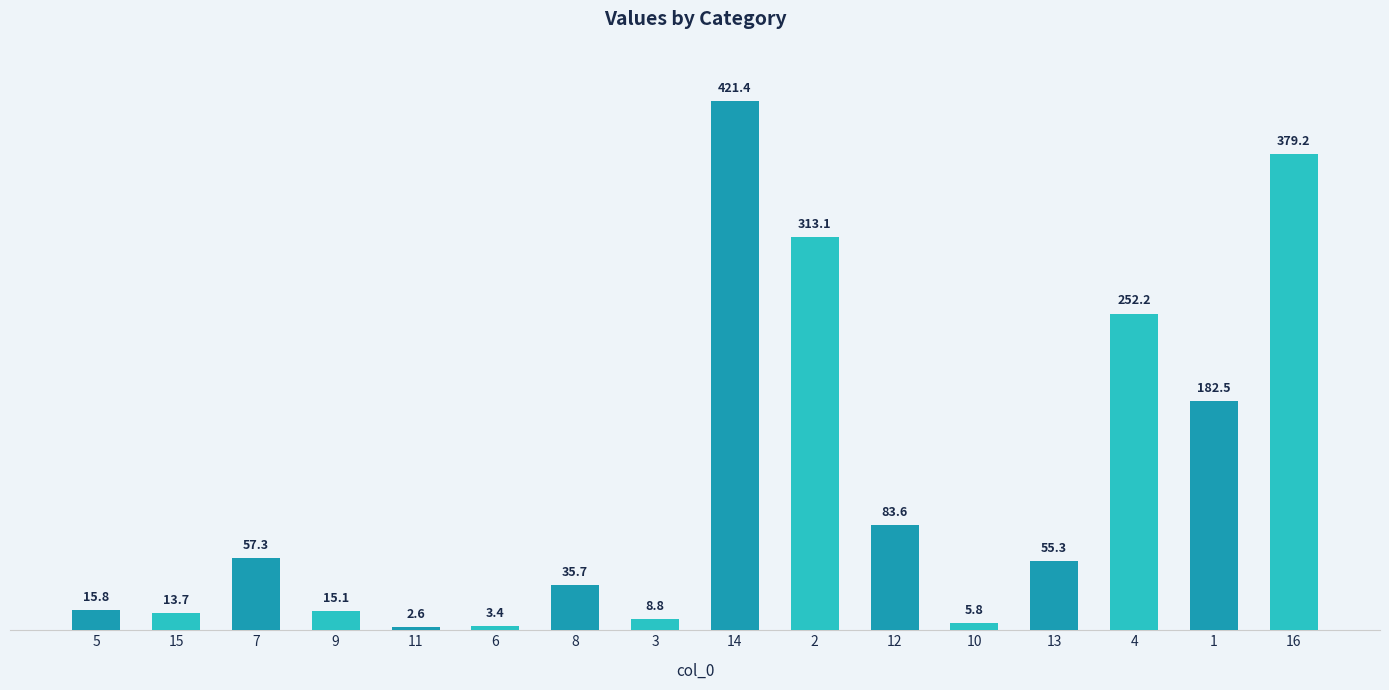

What is the maximum value shown in the chart?

421.4